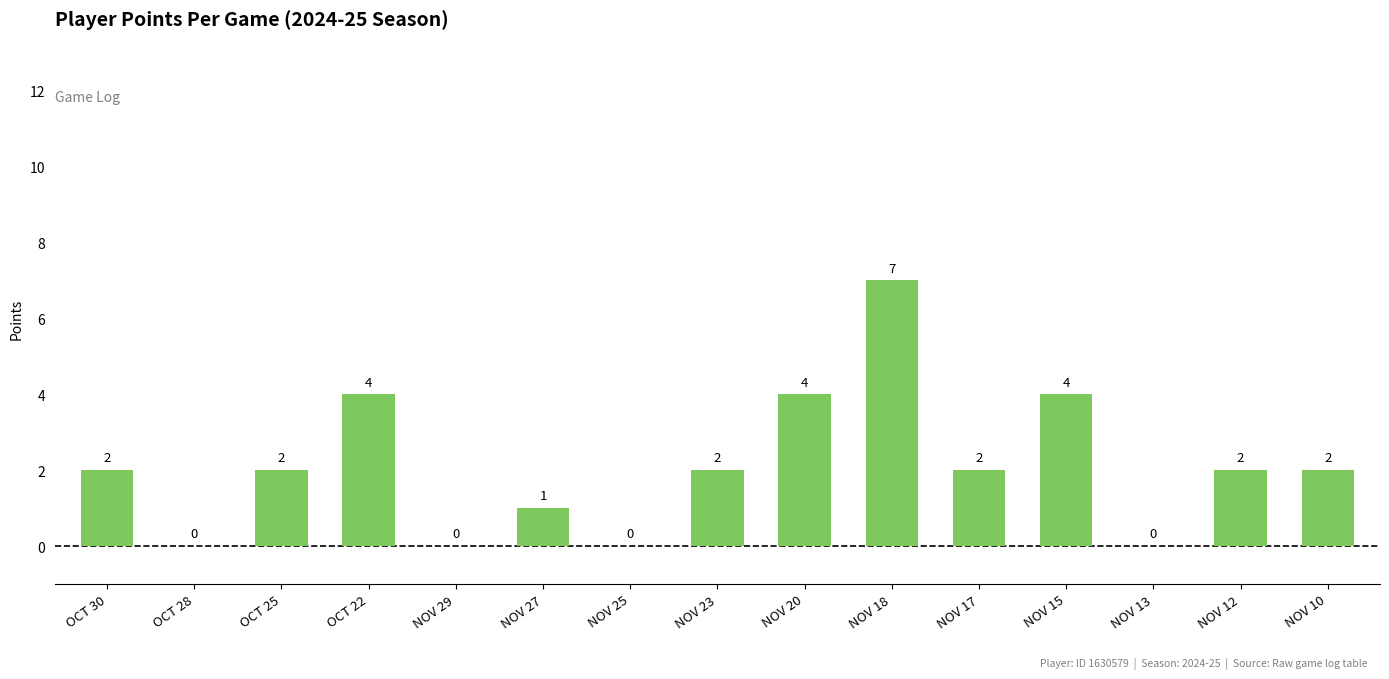

Reading left to right, what are all the values shown in this chart?

2	0	2	4	0	1	0	2	4	7	2	4	0	2	2